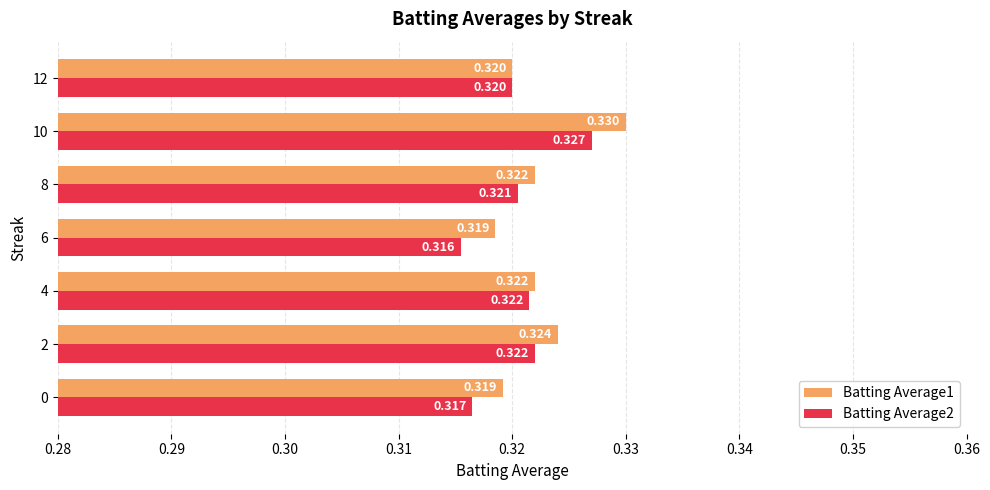

Is the value of Batting Average2 at 0 greater than the value of Batting Average1 at 10?

No